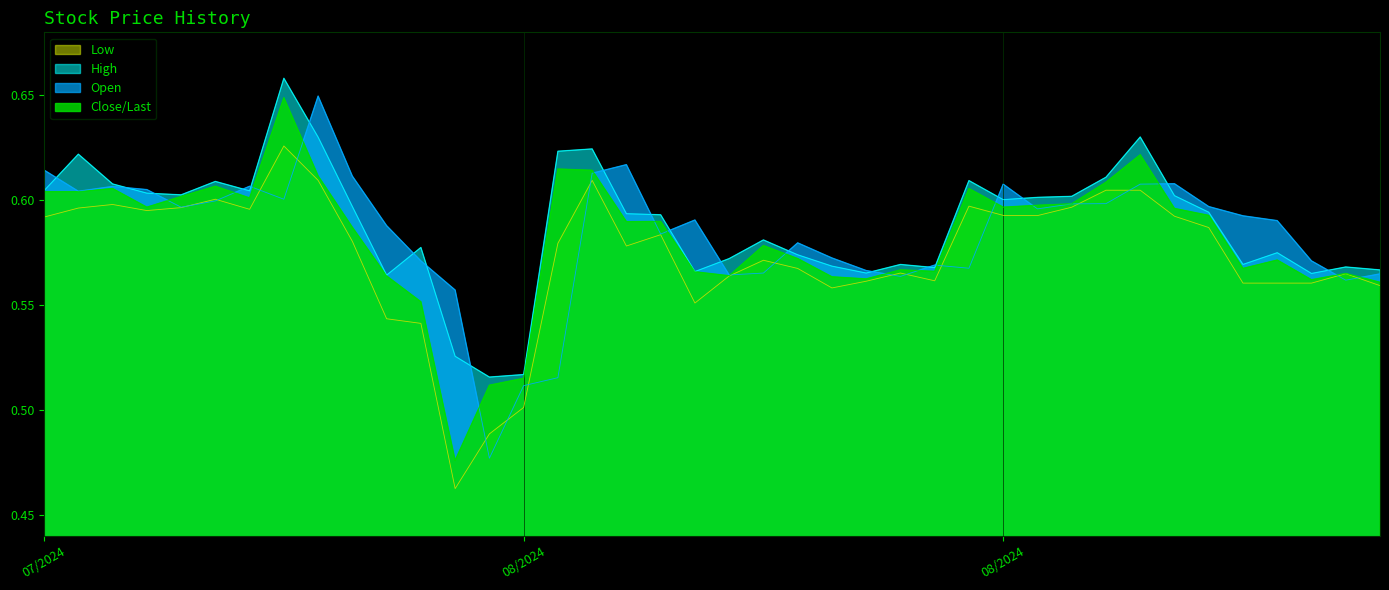

The value of Close/Last at 8/24/2024 is 0.6. True or false?

True